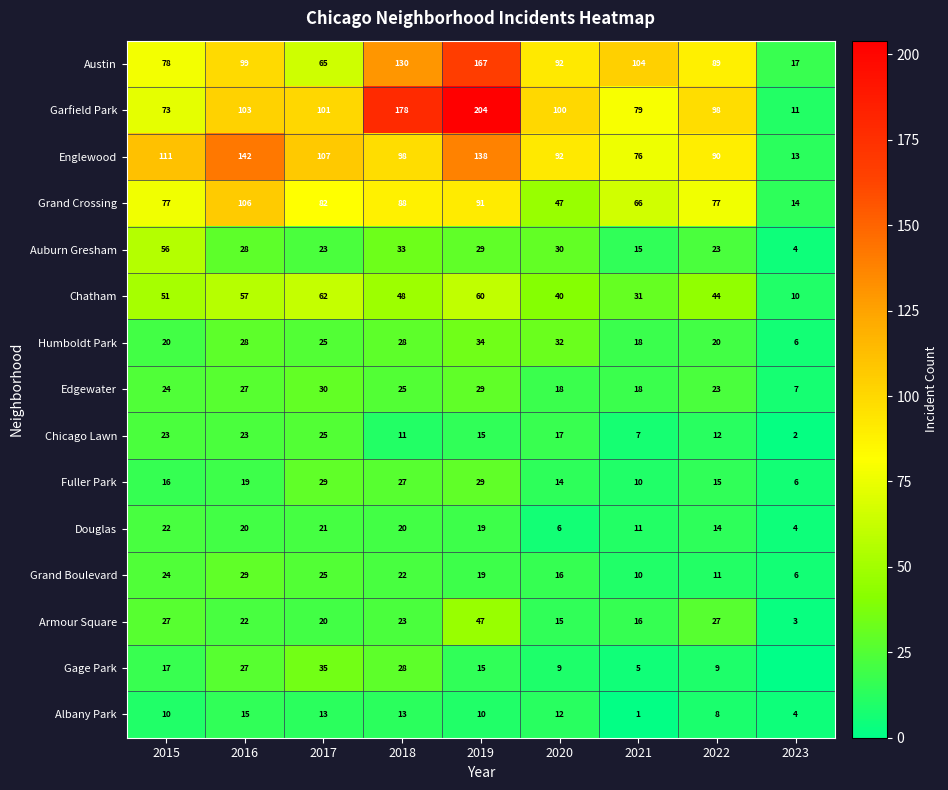

Between 2016 and 2023, which is larger?

2016